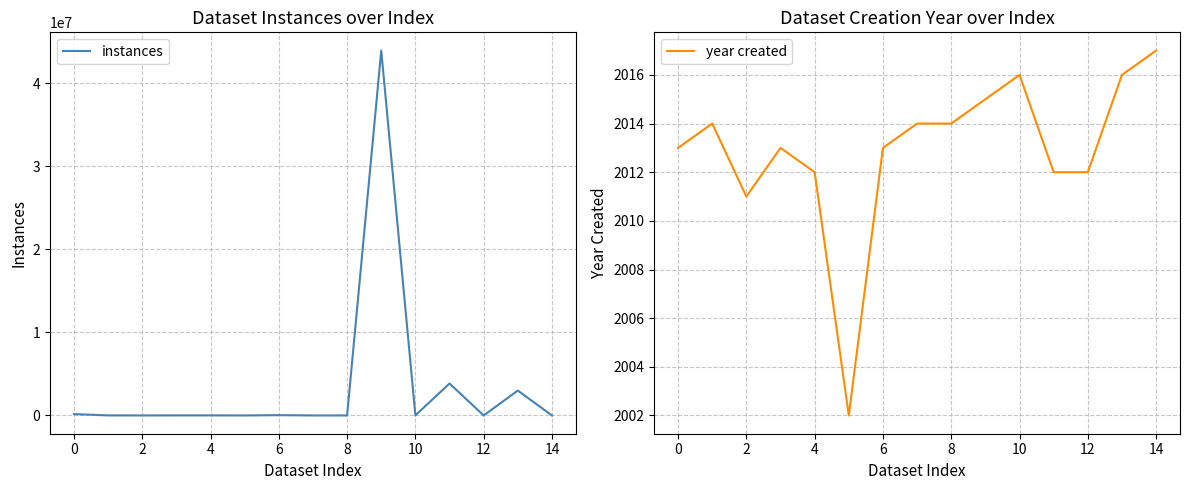

Count the number of data series in this chart.

2